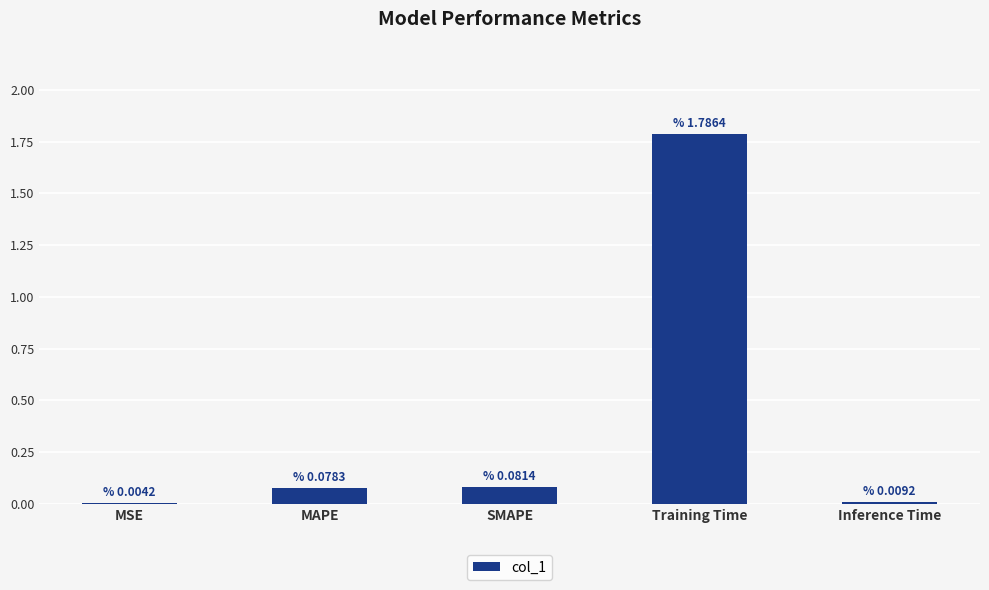

At which category does the chart reach its peak across all series?

Training Time